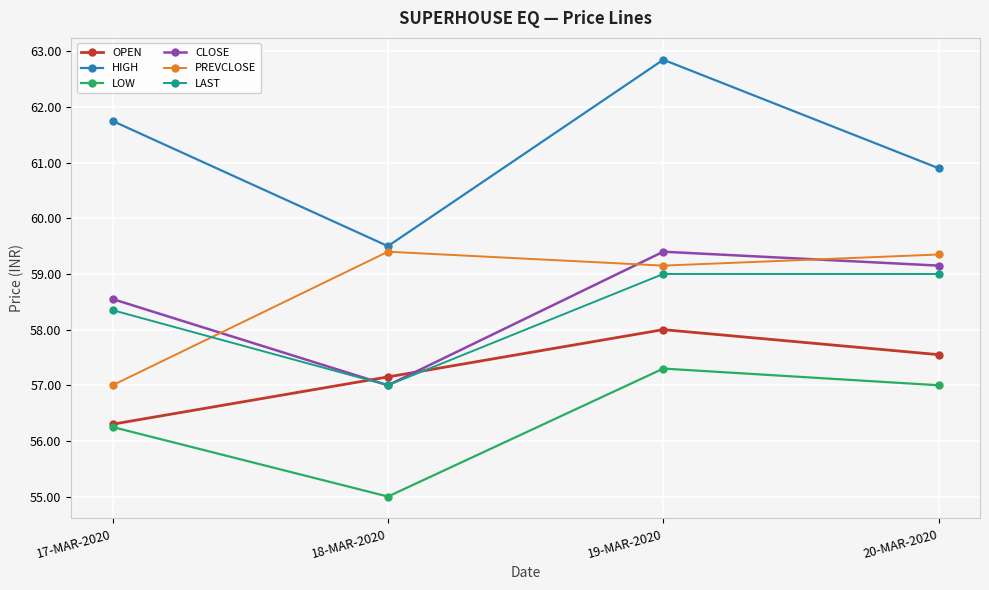

Which series ends up on top after the final intersection of LAST and OPEN?

LAST